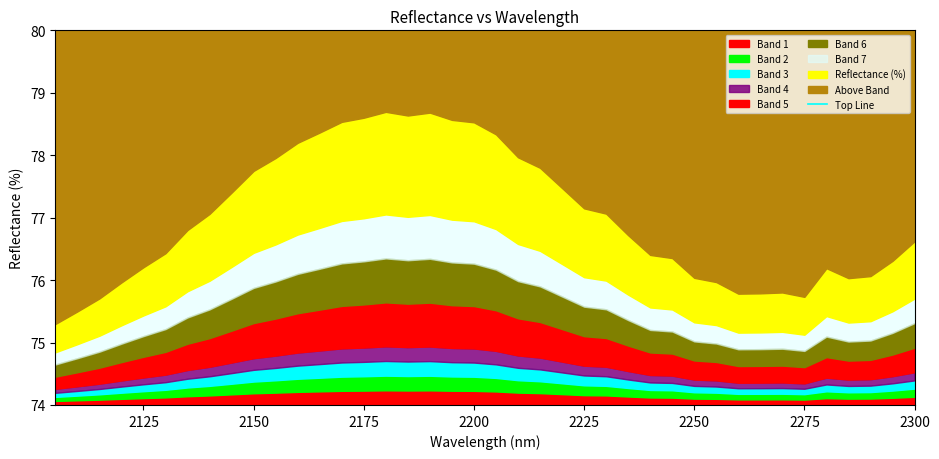

Which category has the lowest value across all series?

2105